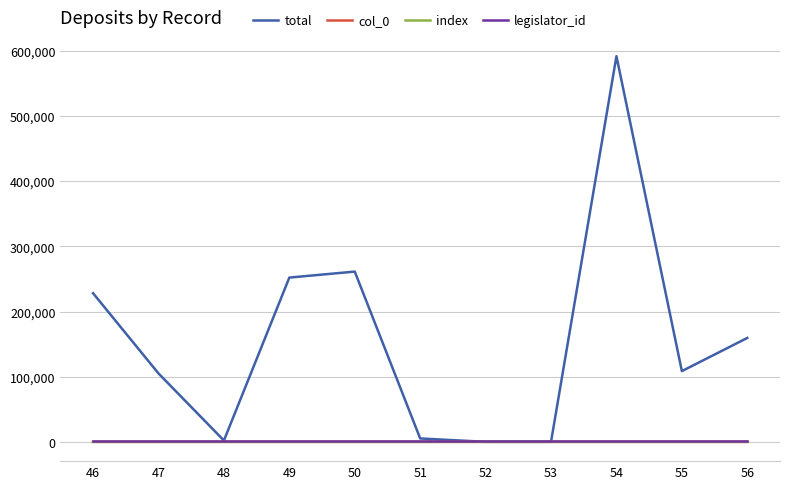

True or false: col_0 has a value of 23 at 46.

False